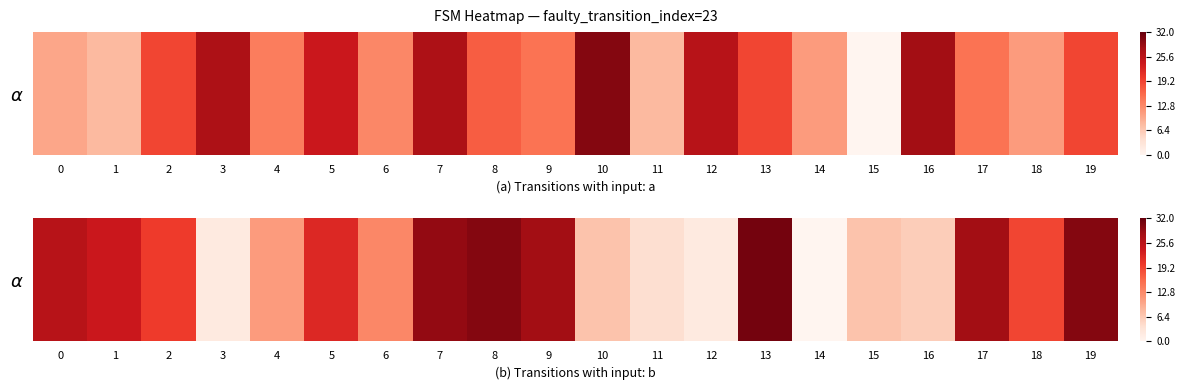

What is the difference between the maximum and minimum values?

1.0